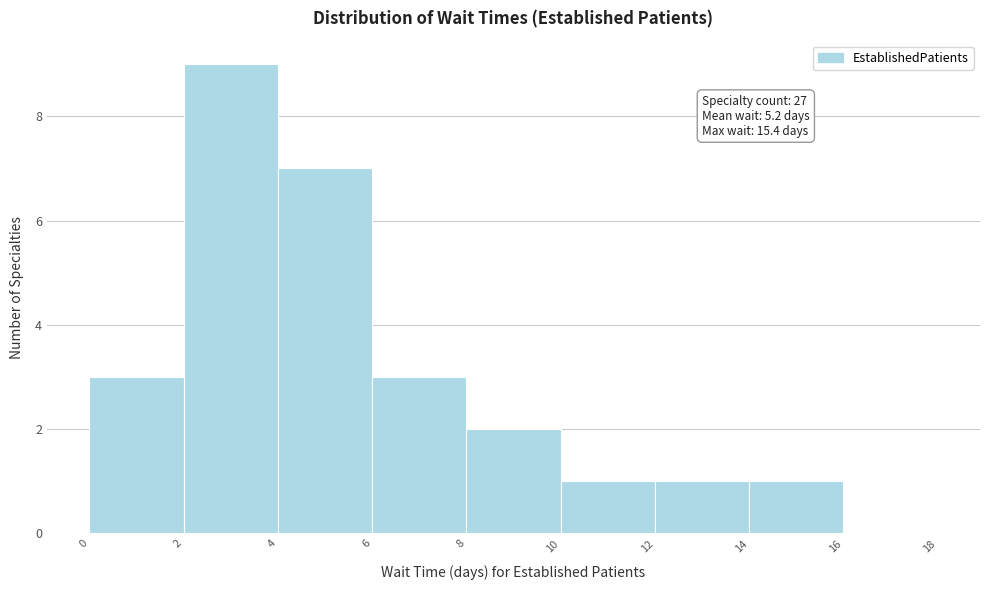

Over which range of the x-axis is the bar tallest?

2 to 4